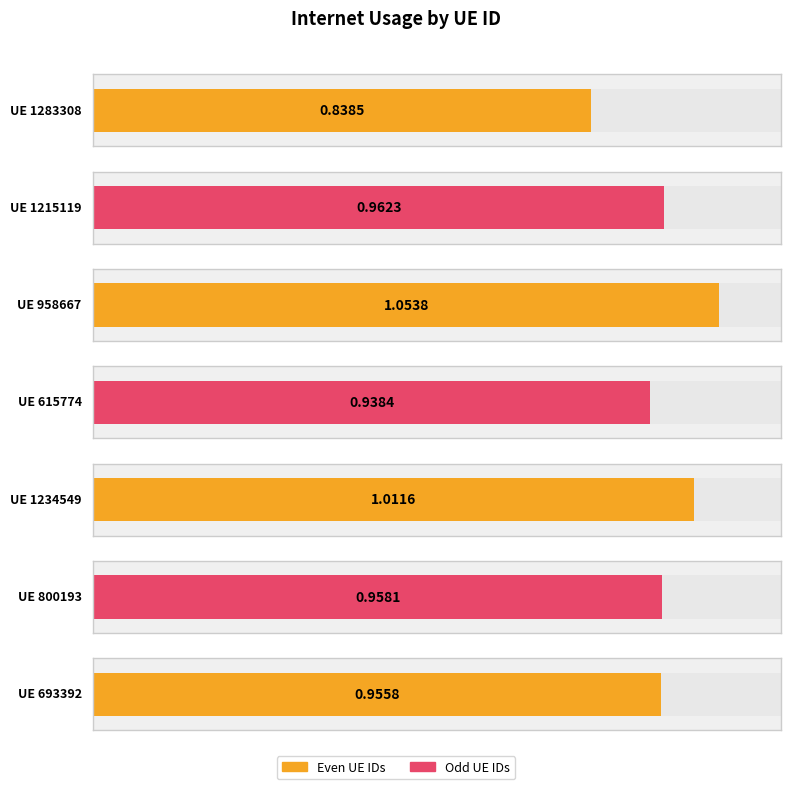

How many data points does each series have?

7